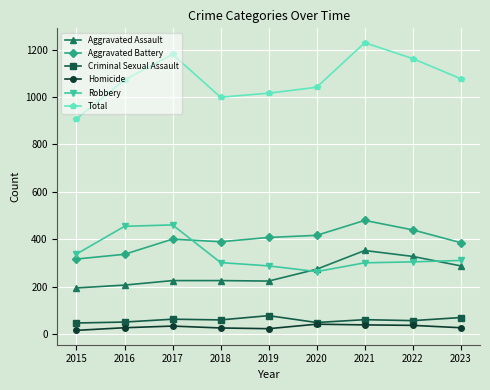

True or false: Robbery has more than 2 points higher than both neighbors.

False